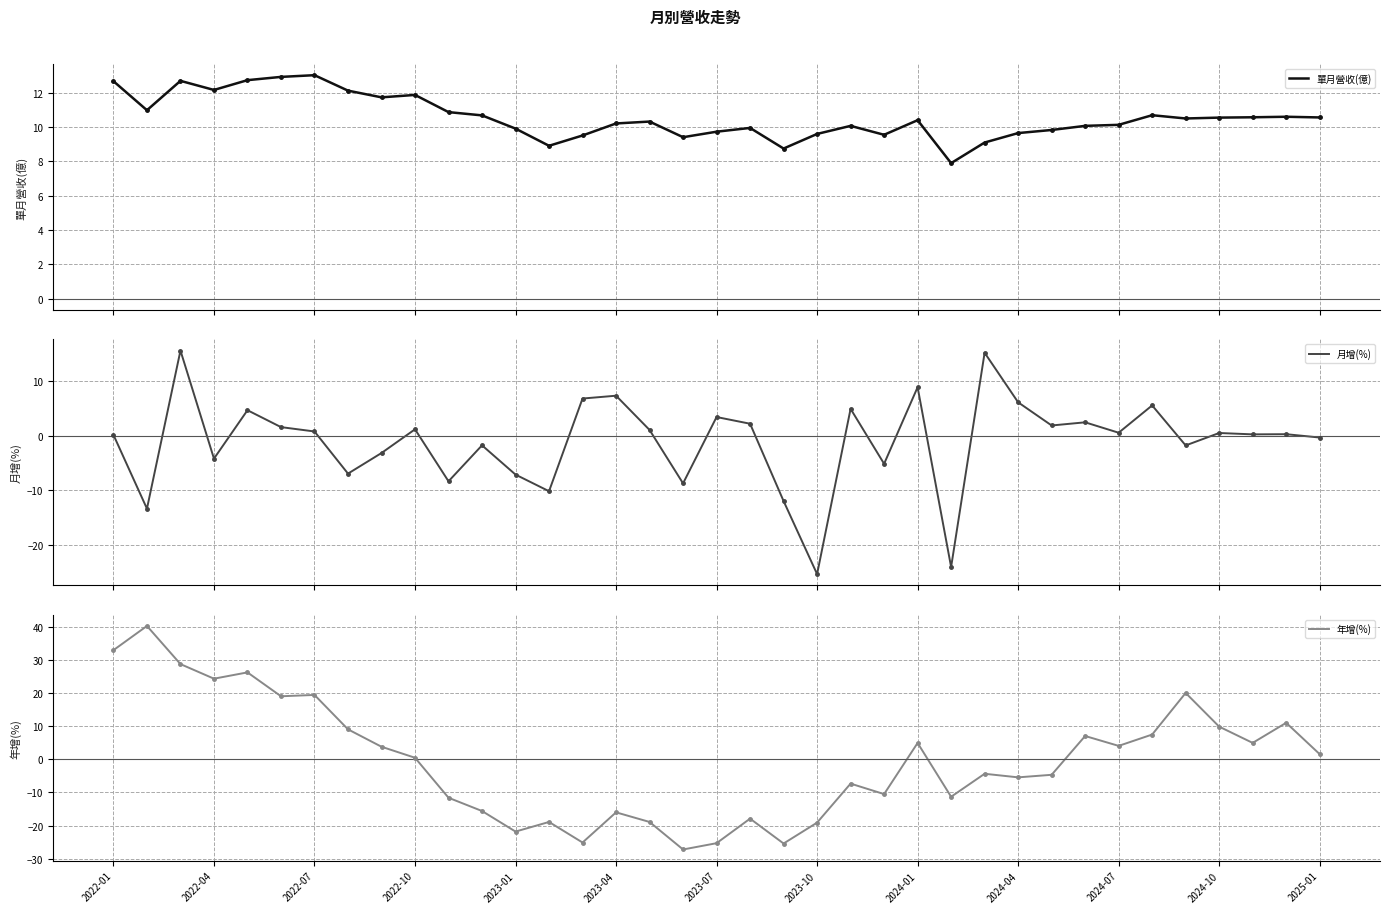

True or false: 年增(%) has a value of 1.4 at 2024-07.

False